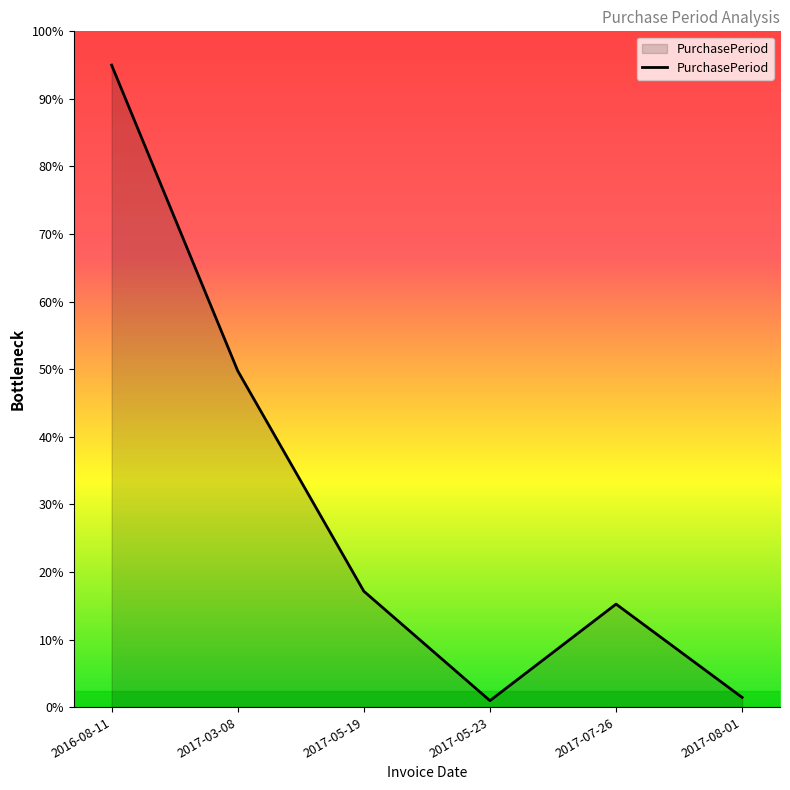

True or false: the data has more than 2 interior local peaks.

False